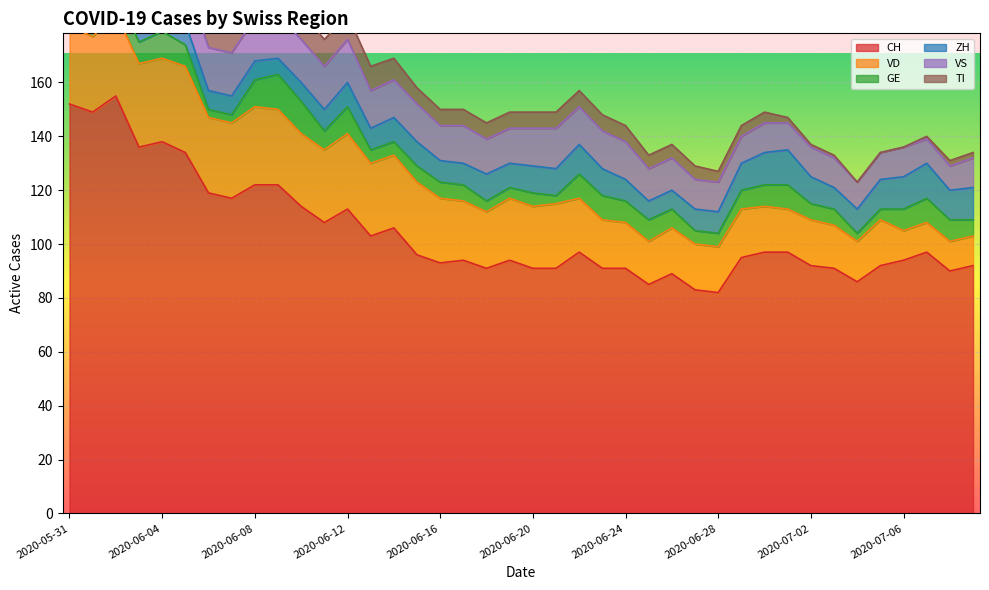

Where does the VD series first go above 23?

2020-05-31